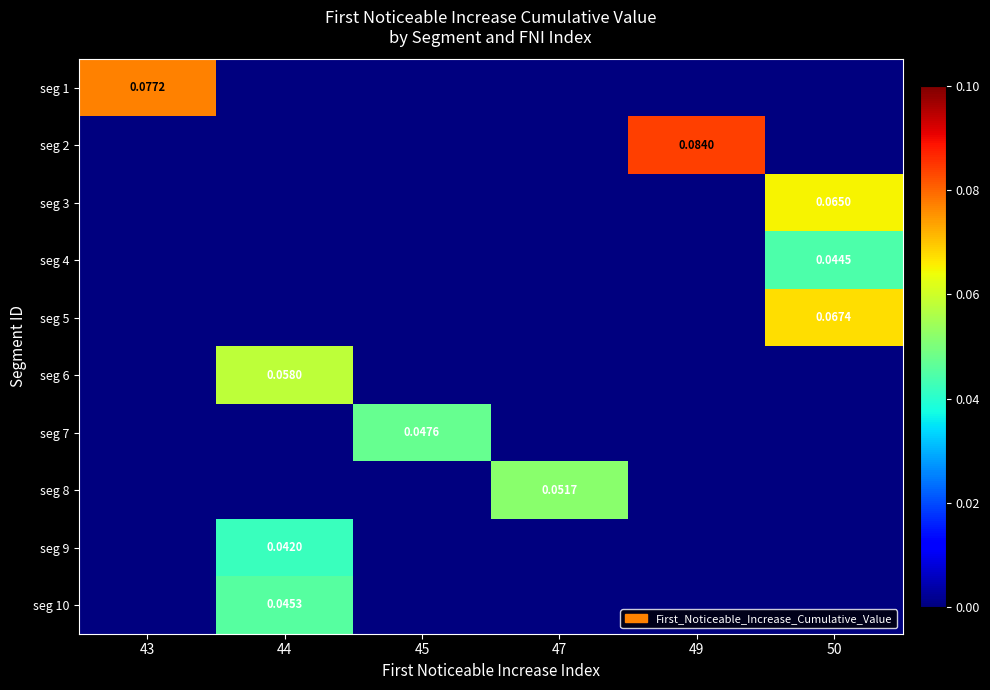

How many categories are shown in the chart?

6